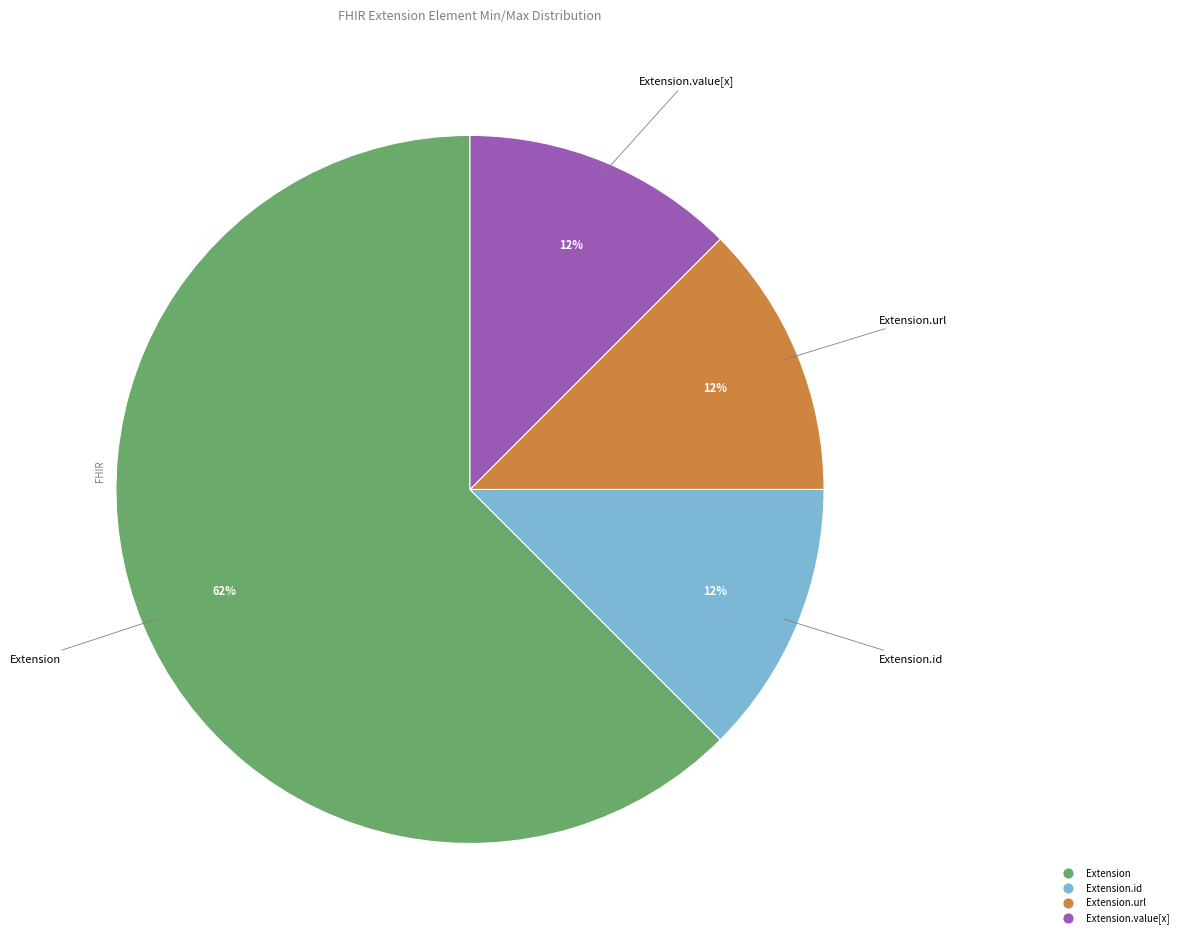

Does any single category account for the majority?

Yes